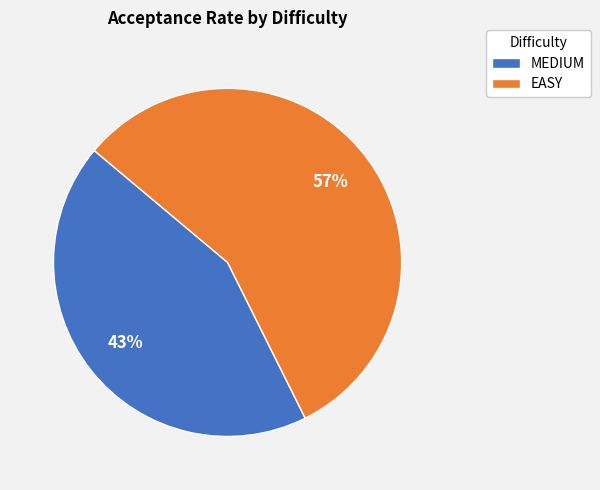

Between EASY and MEDIUM, which is larger?

EASY